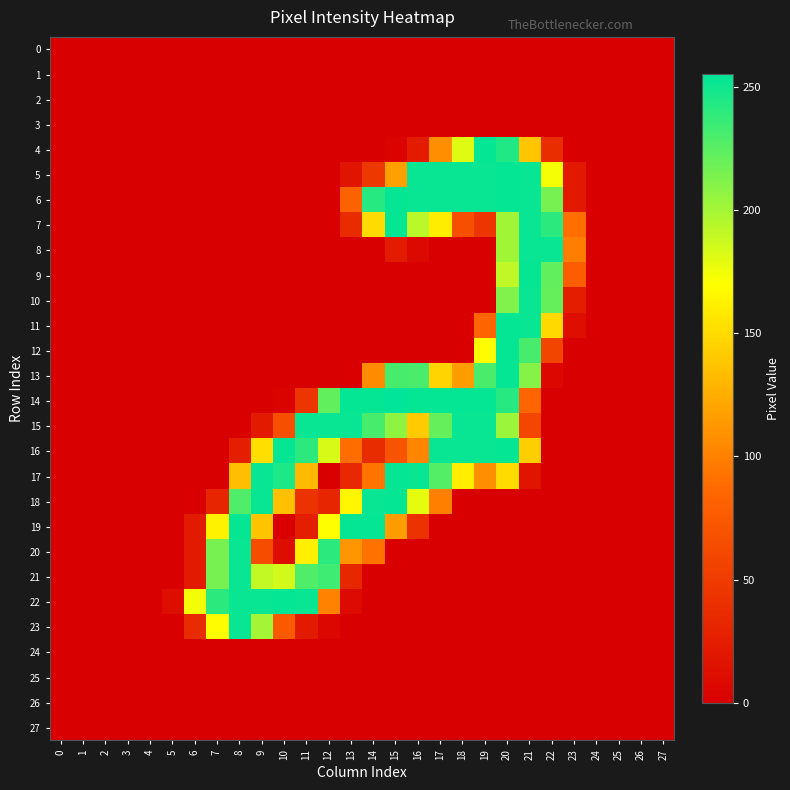

At how many categories does at least one series exceed 236?

16